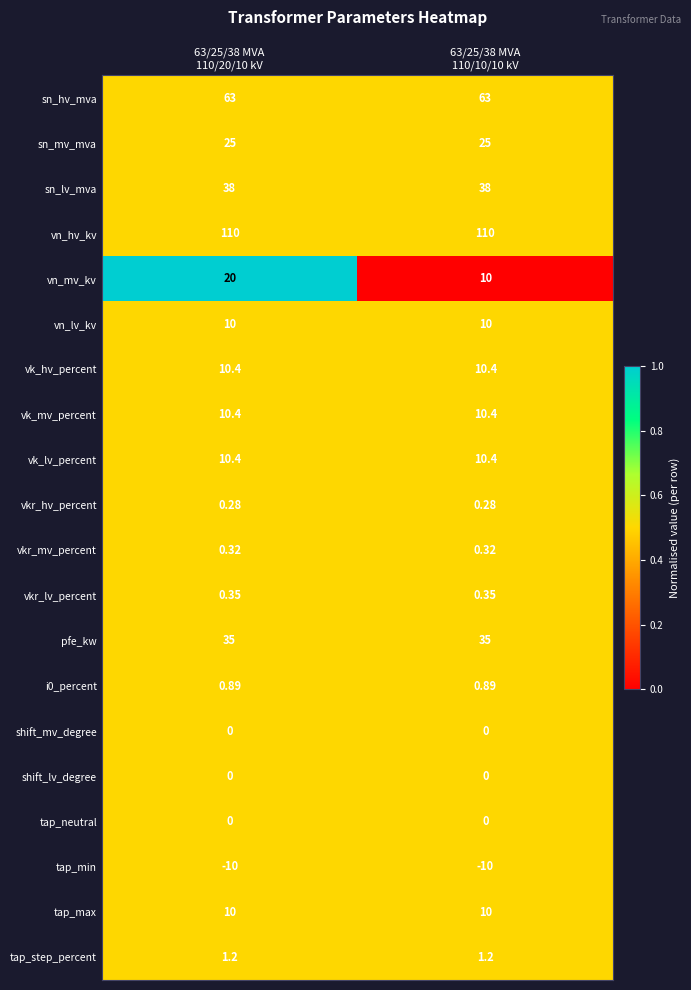

Which series has the largest total across all categories?

vn_hv_kv